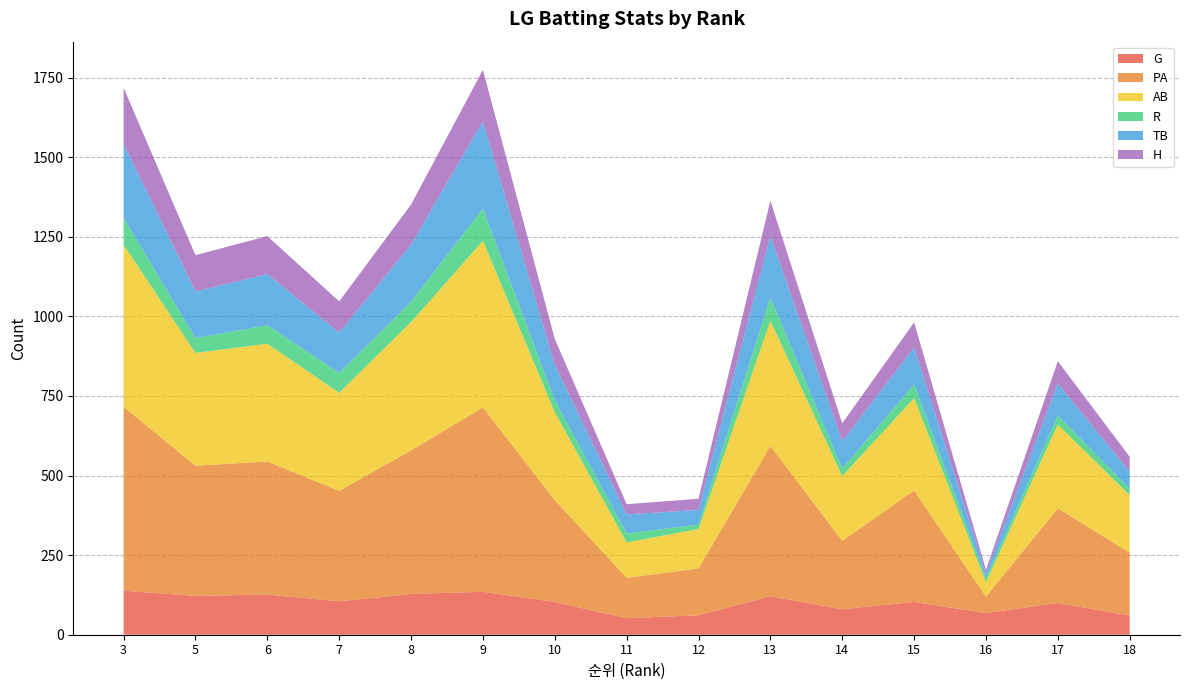

Reading left to right, extract all data points from this chart.

G: 3=138	5=122	6=126	7=105	8=128	9=135	10=103	11=52	12=61	13=121	14=80	15=103	16=68	17=100	18=60
PA: 3=578	5=409	6=418	7=347	8=451	9=579	10=320	11=127	12=147	13=472	14=215	15=350	16=52	17=297	18=198
AB: 3=509	5=354	6=370	7=308	8=403	9=523	10=276	11=111	12=124	13=393	14=203	15=290	16=45	17=263	18=180
R: 3=84	5=47	6=58	7=62	8=64	9=101	10=38	11=28	12=14	13=73	14=24	15=43	16=13	17=28	18=20
TB: 3=233	5=146	6=161	7=127	8=179	9=275	10=111	11=60	12=46	13=194	14=86	15=116	16=14	17=101	18=54
H: 3=176	5=114	6=119	7=98	8=126	9=161	10=81	11=32	12=35	13=110	14=56	15=79	16=12	17=70	18=47